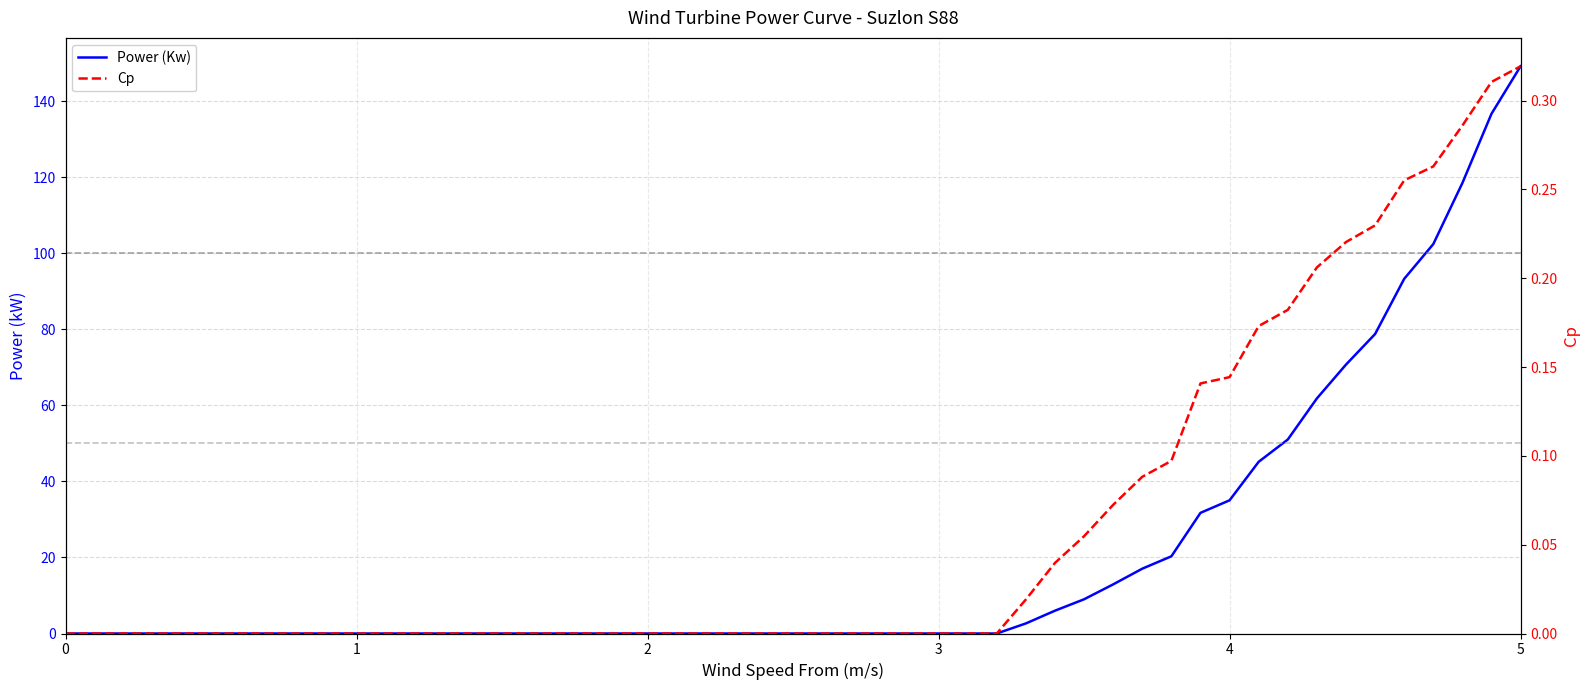

What is the value of the Power (Kw) point at the 32nd from the left?

51.0